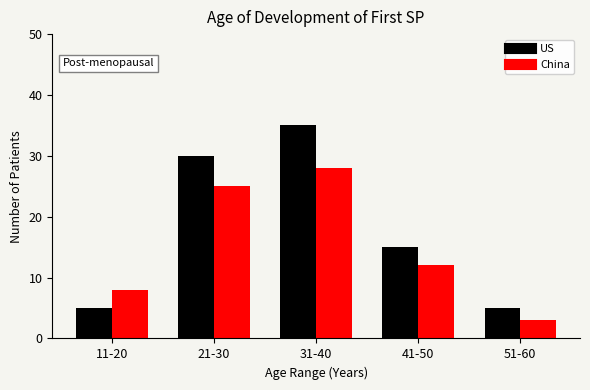

Reading right to left, extract all data points from this chart.

US: 5	15	35	30	5
China: 3	12	28	25	8